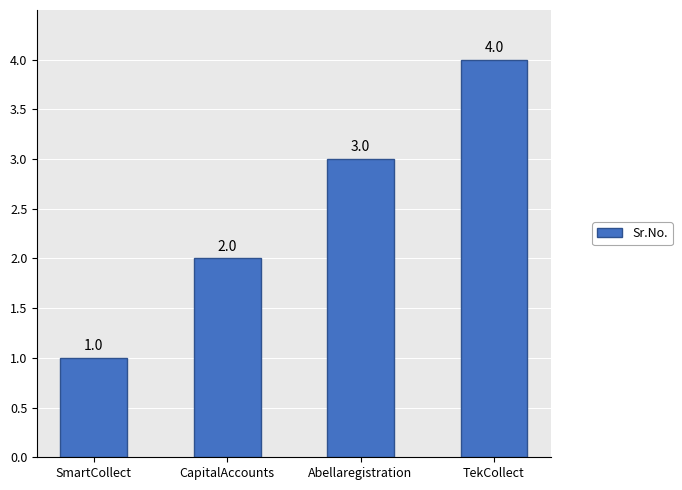

The chart shows a value of 1 at Abellaregistration. True or false?

False